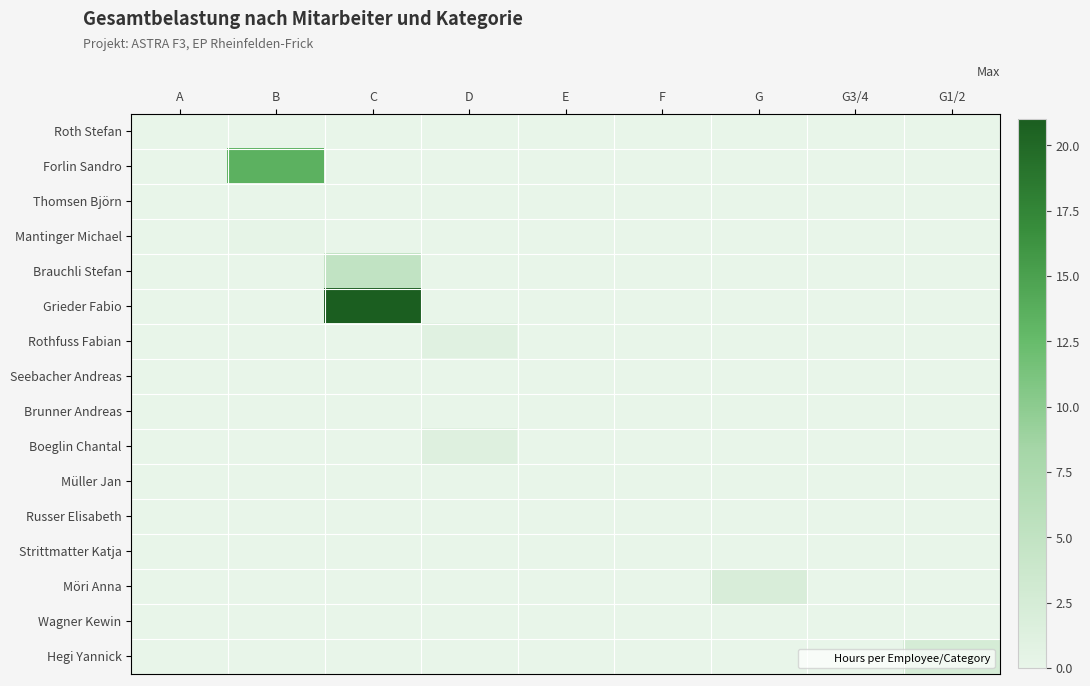

What is the difference between the highest and lowest values at C?

21.0